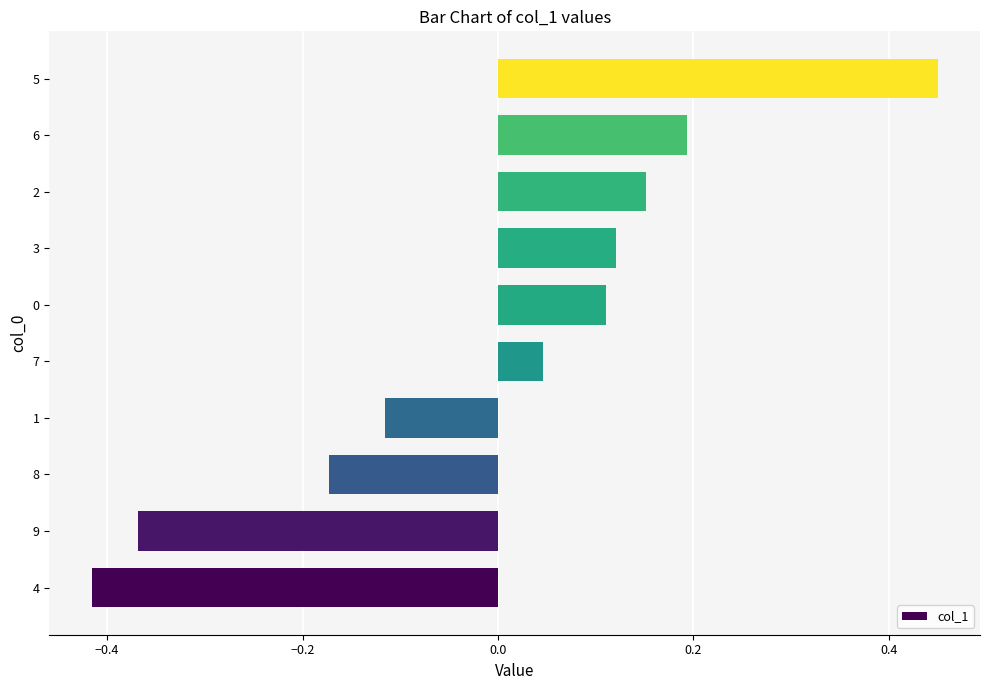

How many positive values are there?

6